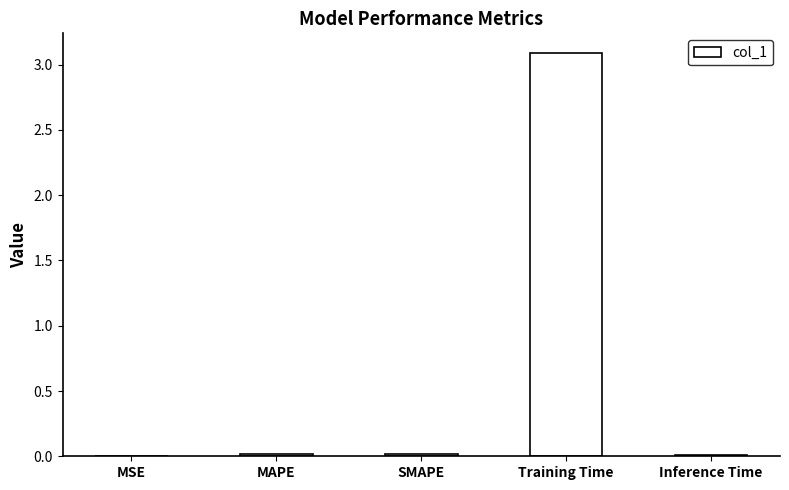

True or false: the data shows 1.3 at Training Time.

False